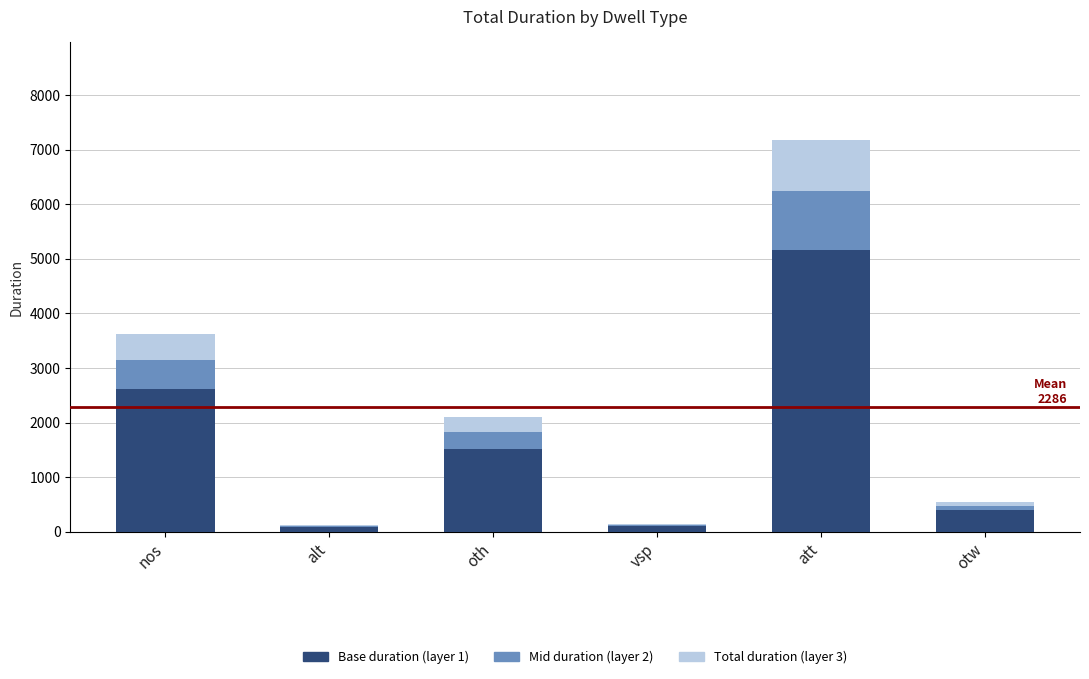

At which category is the sum across all series the highest?

att